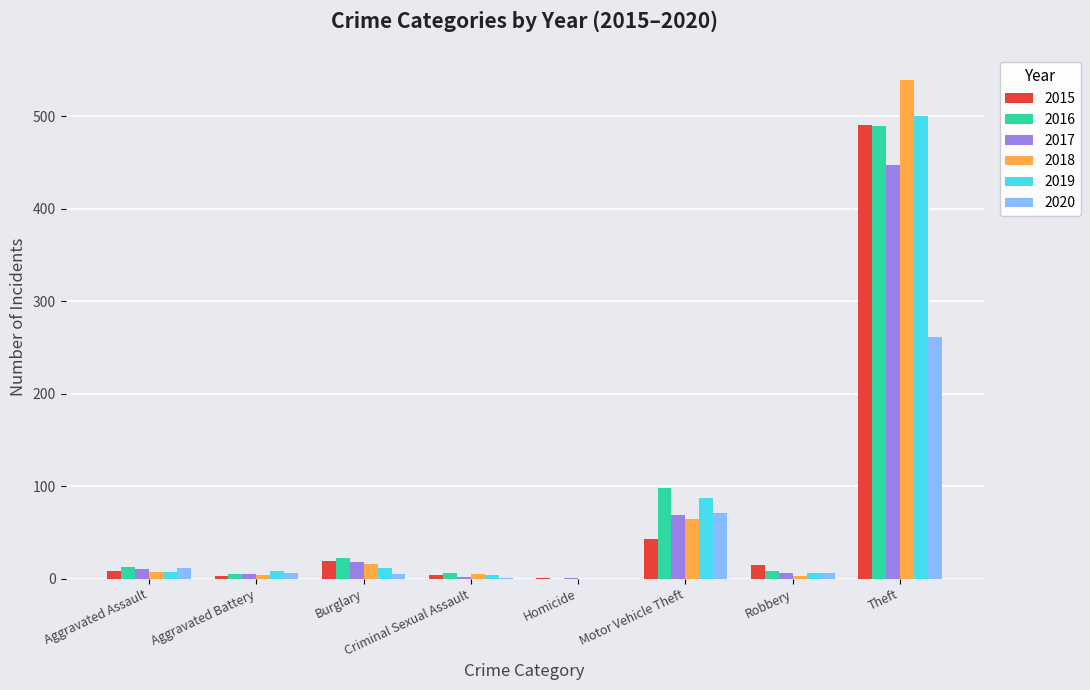

True or false: 2019 has a value of 114 at Motor Vehicle Theft.

False